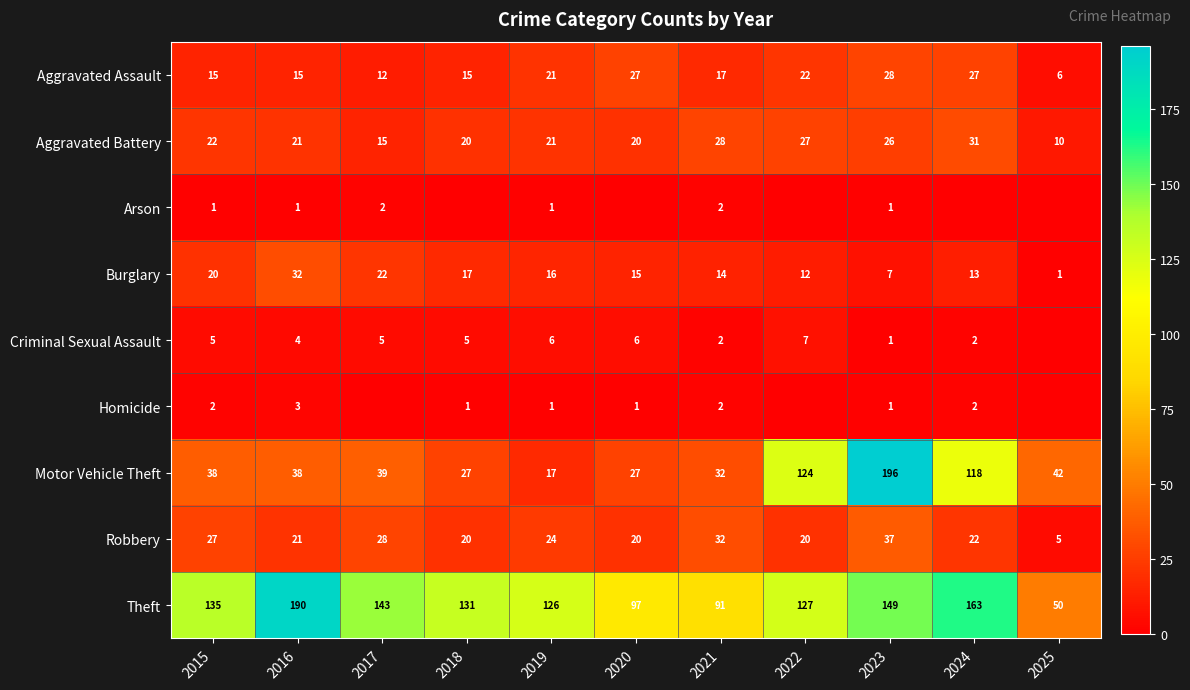

Is the value of Theft at 2022 greater than the value of Robbery at 2016?

Yes